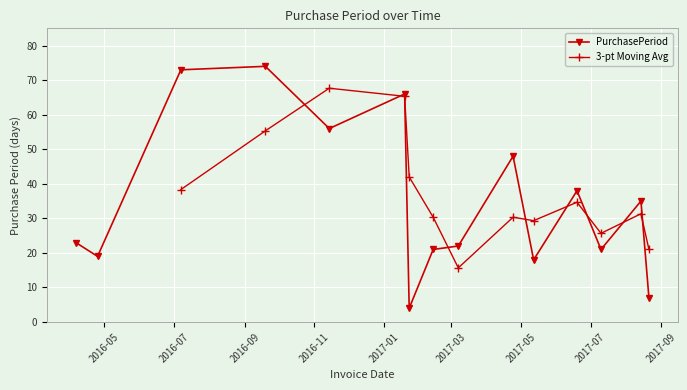

What is the difference between the second highest and minimum values?

69